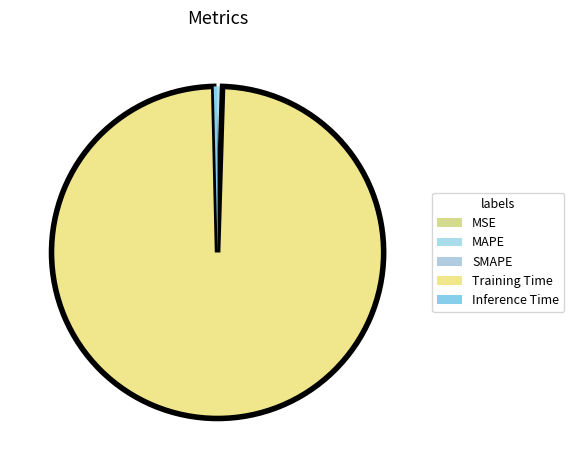

True or false: MSE accounts for 1% of the total.

False